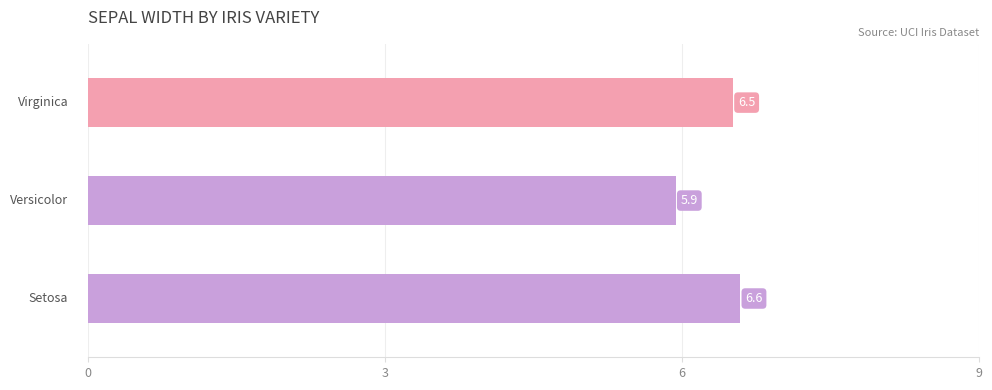

What is the difference between the maximum and minimum values?

0.7